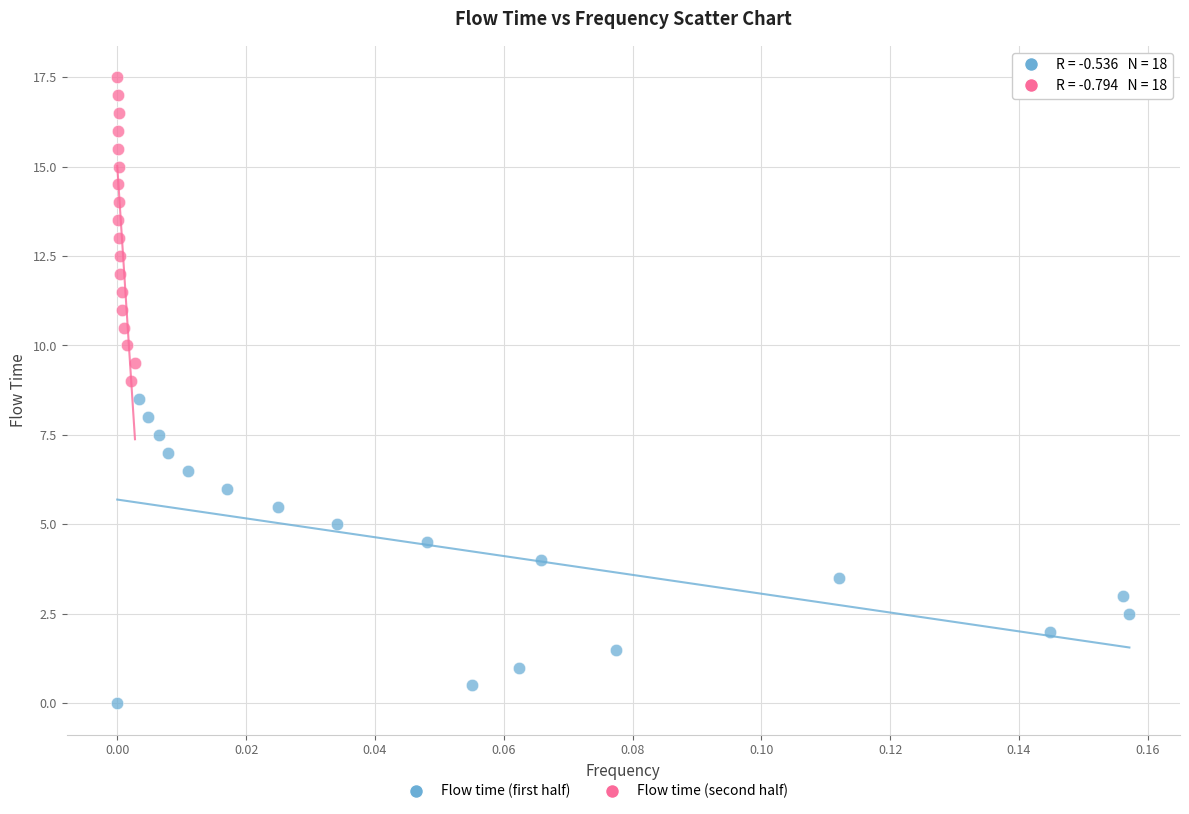

Which series reaches the minimum Y coordinate?

Flow time (first half)